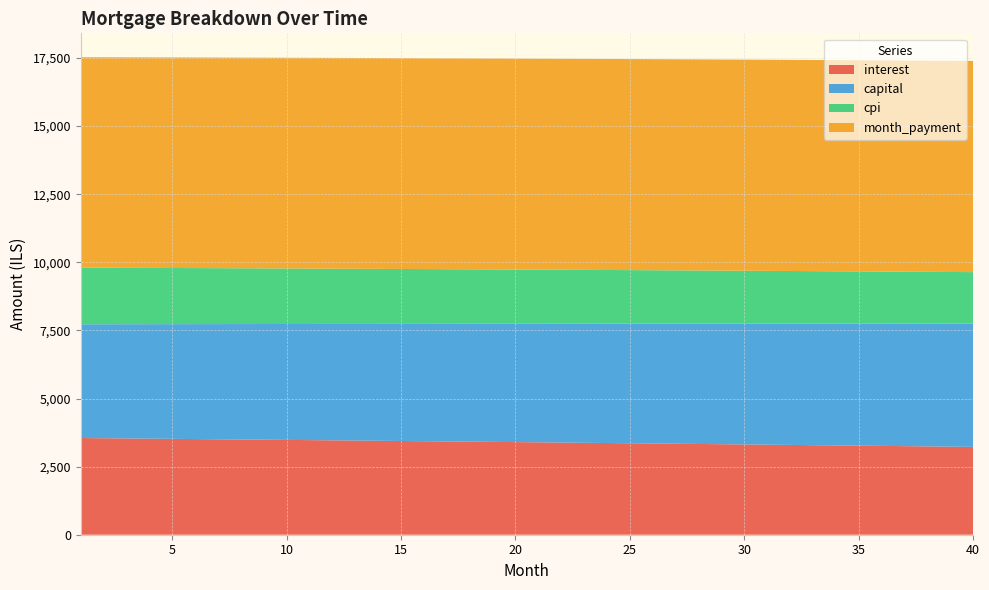

Reading left to right, what are all the values shown in this chart?

interest: 1=3549.0	2=3541.6	3=3534.1	4=3526.6	5=3519.1	6=3511.5	7=3503.8	8=3496.1	9=3488.3	10=3480.5	11=3472.7	12=3464.8	13=3456.9	14=3448.9	15=3440.8	16=3432.7	17=3424.6	18=3416.4	19=3408.2	20=3399.9	21=3391.6	22=3383.2	23=3374.7	24=3366.3	25=3357.7	26=3349.2	27=3340.5	28=3331.8	29=3323.1	30=3314.3	31=3305.5	32=3296.6	33=3287.7	34=3278.7	35=3269.6	36=3260.5	37=3251.4	38=3242.2	39=3232.9	40=3223.6
capital: 1=4175.3	2=4184.0	3=4192.8	4=4201.5	5=4210.3	6=4219.0	7=4227.8	8=4236.6	9=4245.4	10=4254.3	11=4263.2	12=4272.0	13=4280.9	14=4289.9	15=4298.8	16=4307.7	17=4316.7	18=4325.7	19=4334.7	20=4343.8	21=4352.8	22=4361.9	23=4371.0	24=4380.1	25=4389.2	26=4398.3	27=4407.5	28=4416.7	29=4425.9	30=4435.1	31=4444.3	32=4453.6	33=4462.9	34=4472.2	35=4481.5	36=4490.8	37=4500.2	38=4509.6	39=4519.0	40=4528.4
cpi: 1=2079.0	2=2074.6	3=2070.2	4=2065.7	5=2061.3	6=2056.8	7=2052.3	8=2047.7	9=2043.1	10=2038.5	11=2033.9	12=2029.2	13=2024.5	14=2019.8	15=2015.1	16=2010.3	17=2005.5	18=2000.6	19=1995.8	20=1990.9	21=1986.0	22=1981.0	23=1976.0	24=1971.0	25=1966.0	26=1960.9	27=1955.8	28=1950.7	29=1945.5	30=1940.4	31=1935.1	32=1929.9	33=1924.6	34=1919.3	35=1914.0	36=1908.6	37=1903.2	38=1897.8	39=1892.3	40=1886.8
month_payment: 1=7724.4	2=7725.7	3=7726.9	4=7728.1	5=7729.3	6=7730.5	7=7731.6	8=7732.7	9=7733.8	10=7734.8	11=7735.8	12=7736.8	13=7737.8	14=7738.7	15=7739.6	16=7740.5	17=7741.3	18=7742.1	19=7742.9	20=7743.7	21=7744.4	22=7745.1	23=7745.7	24=7746.3	25=7746.9	26=7747.5	27=7748.0	28=7748.5	29=7749.0	30=7749.4	31=7749.8	32=7750.2	33=7750.5	34=7750.8	35=7751.1	36=7751.4	37=7751.6	38=7751.8	39=7751.9	40=7752.0